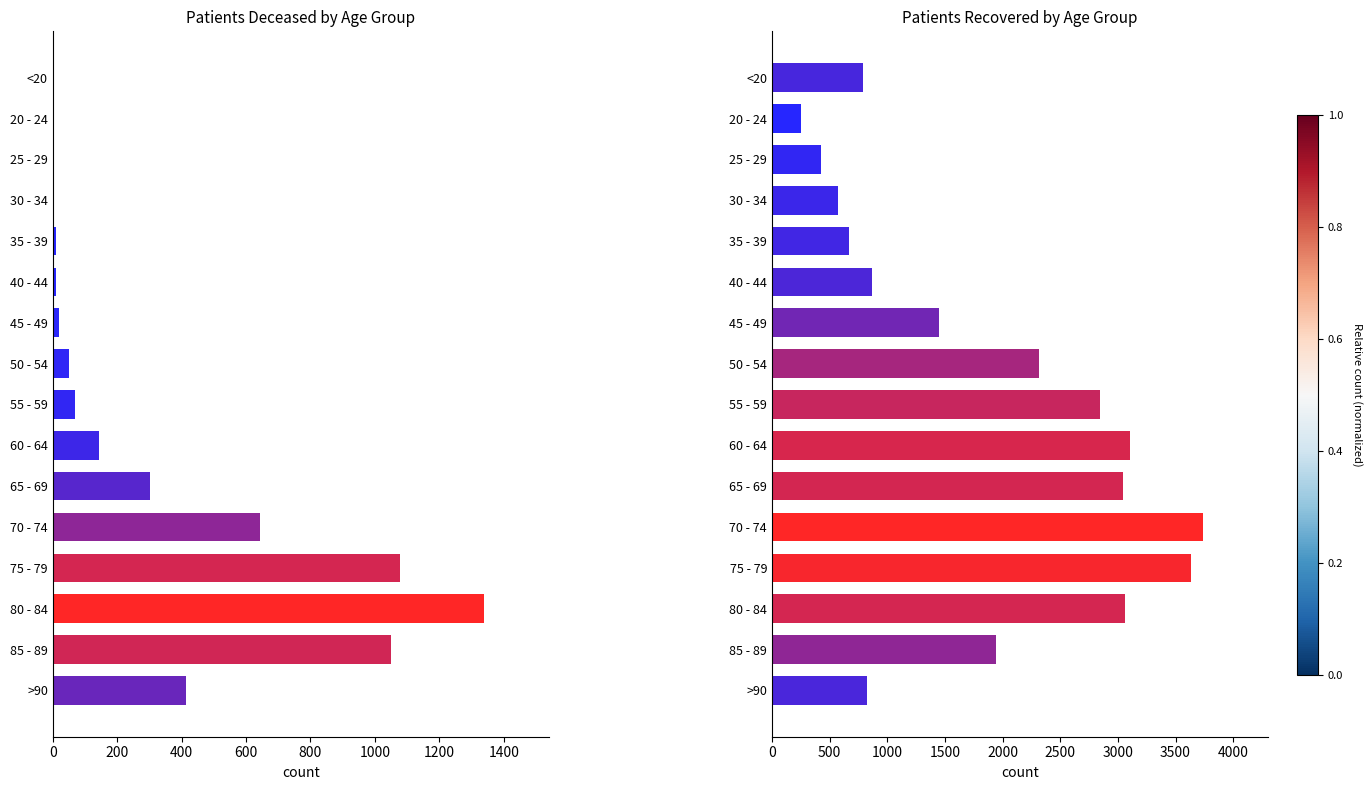

The value of patients_deceased at 70 - 74 is 132. True or false?

False